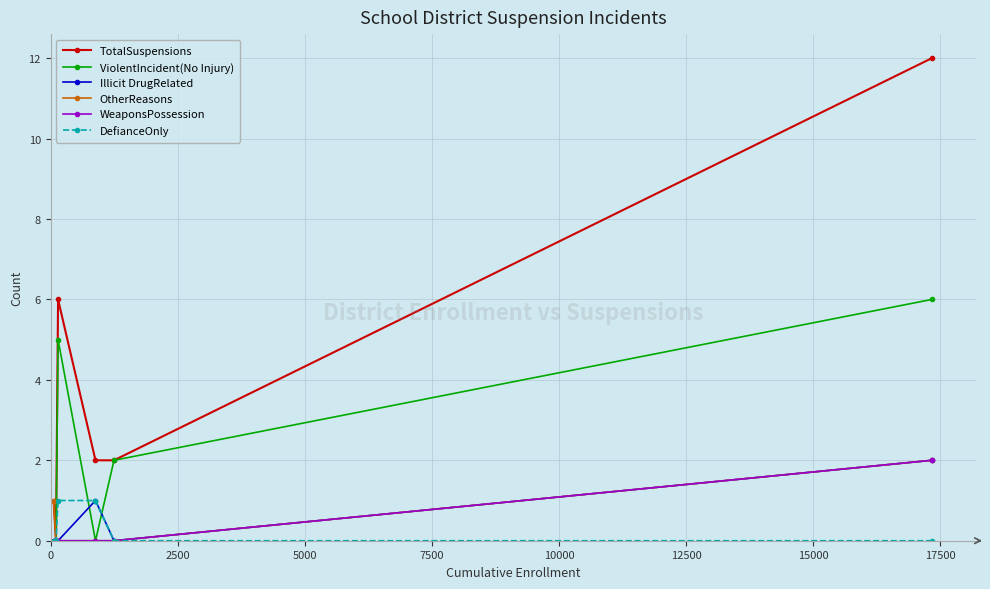

In TotalSuspensions, how many points are higher than both neighbors (excluding endpoints)?

1